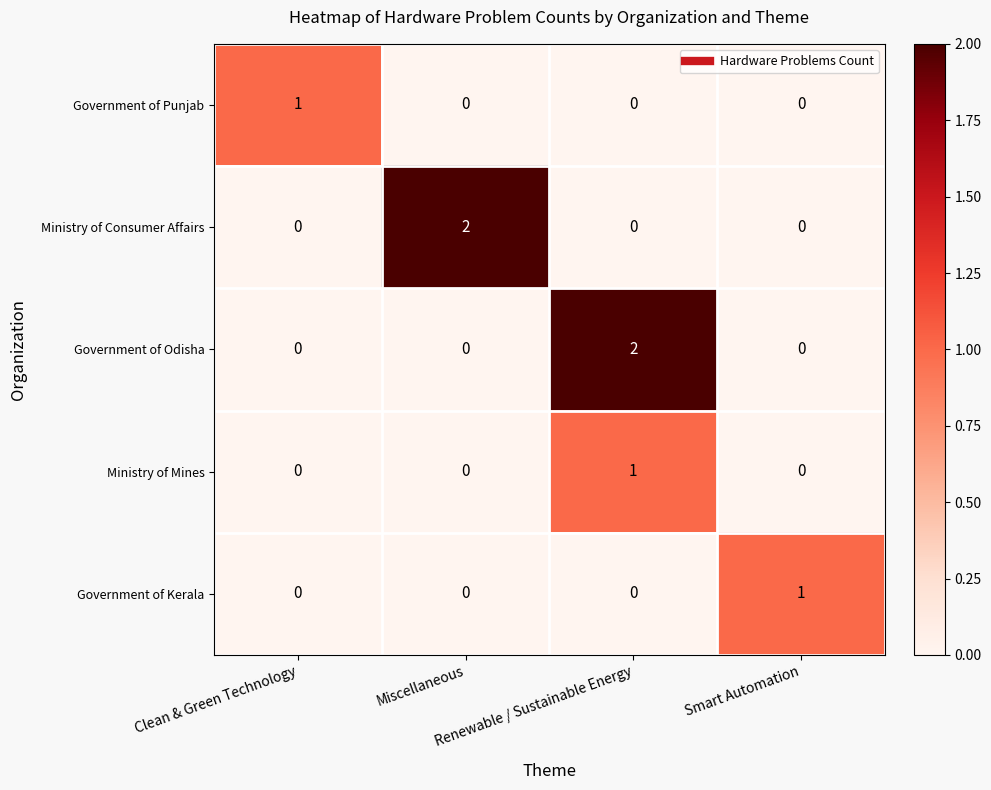

At how many categories does at least one series exceed 0?

4